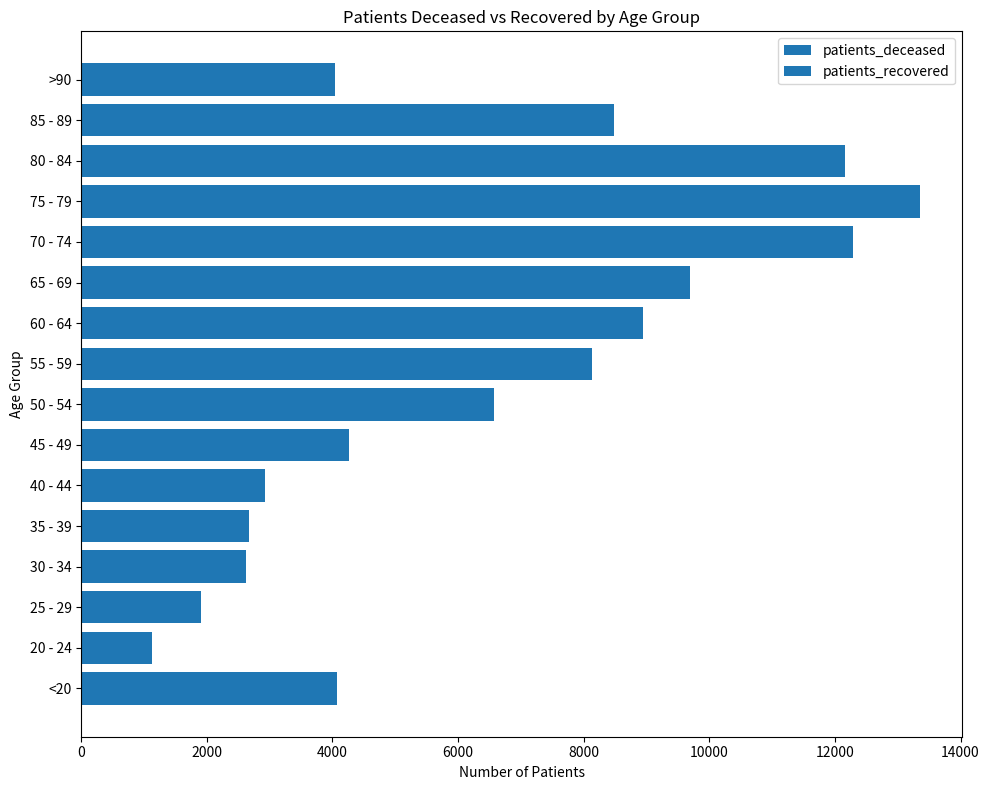

How many bars are there in each group?

2